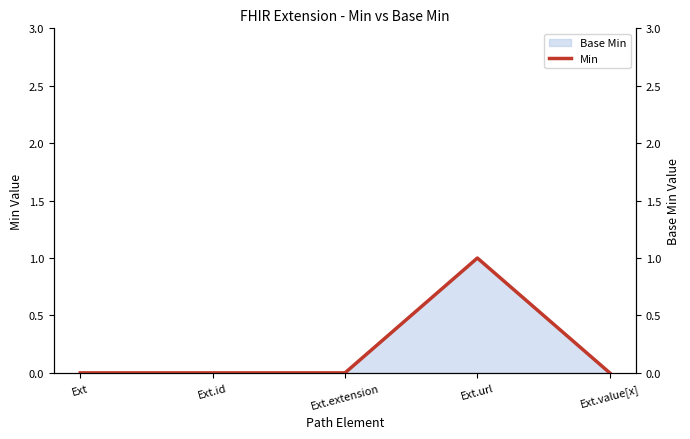

Does the chart display data point markers on the line(s)?

No